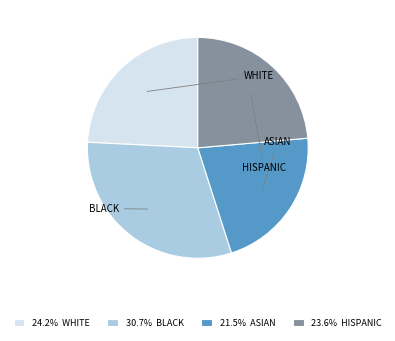

Does 24.2% WHITE account for over 50% of the chart?

No